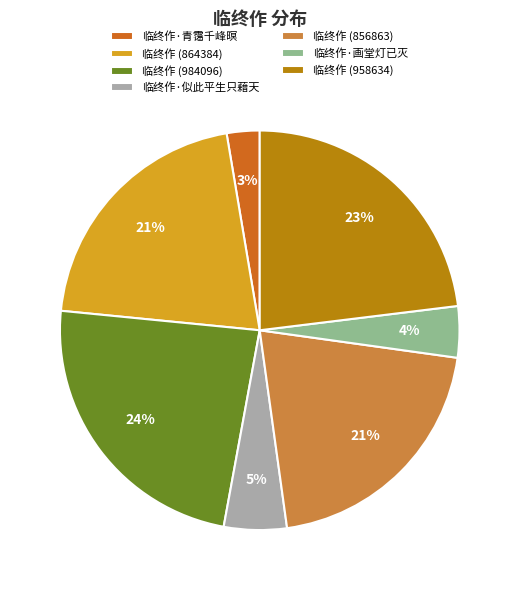

Which has a higher value, 临终作 (856863) or 临终作·画堂灯已灭?

临终作 (856863)